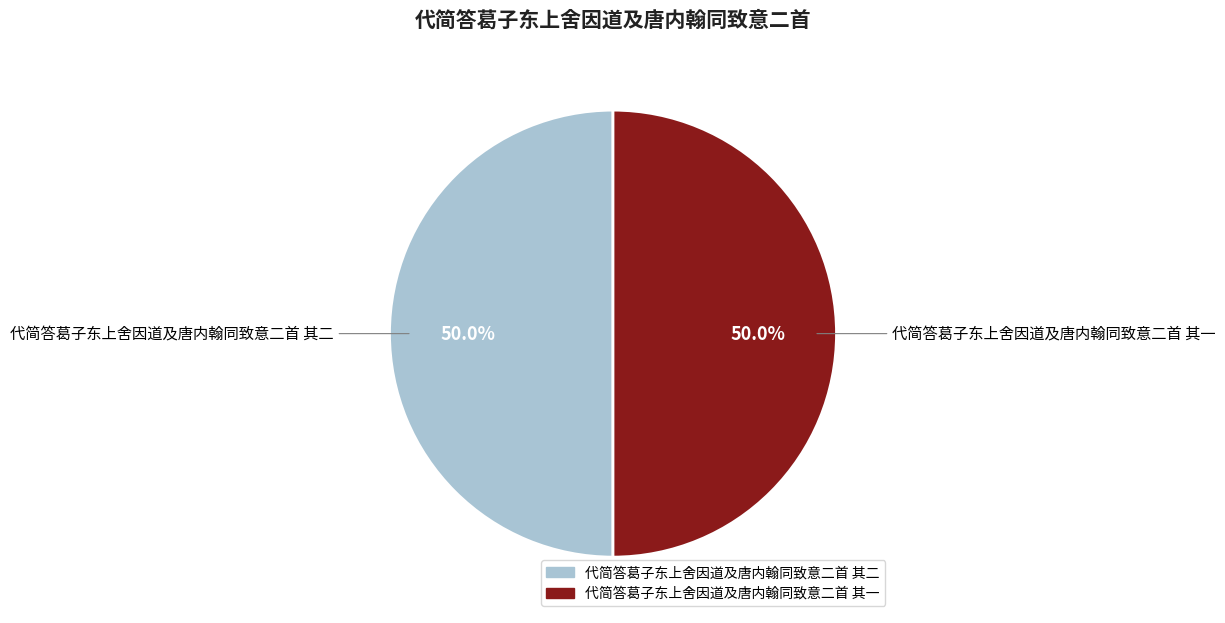

To the nearest percent, what percentage of the pie is 代简答葛子东上舍因道及唐内翰同致意二首 其二?

50%